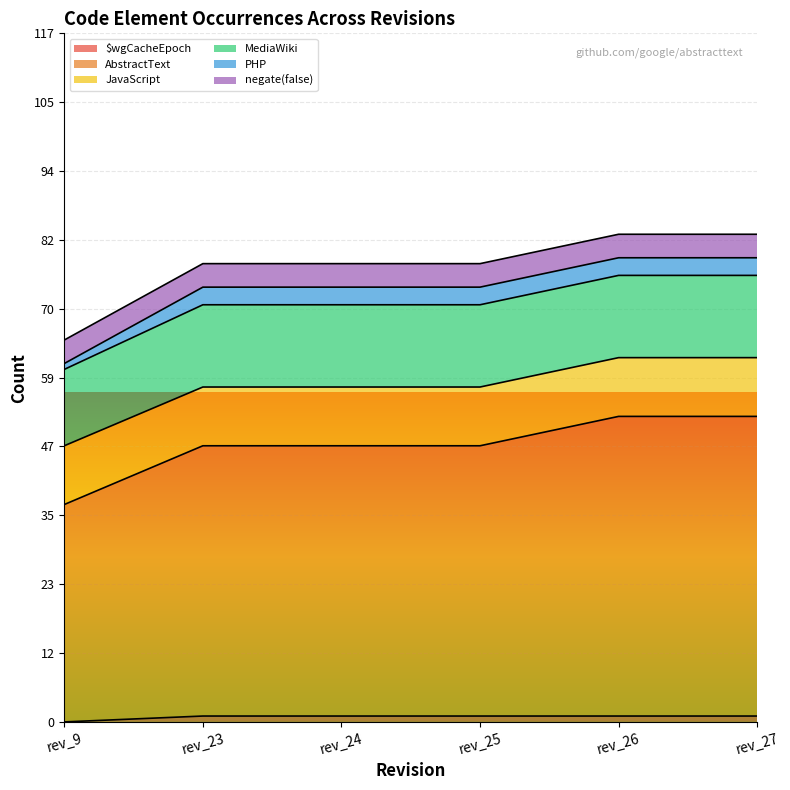

How many positive values does the $wgCacheEpoch series have?

5